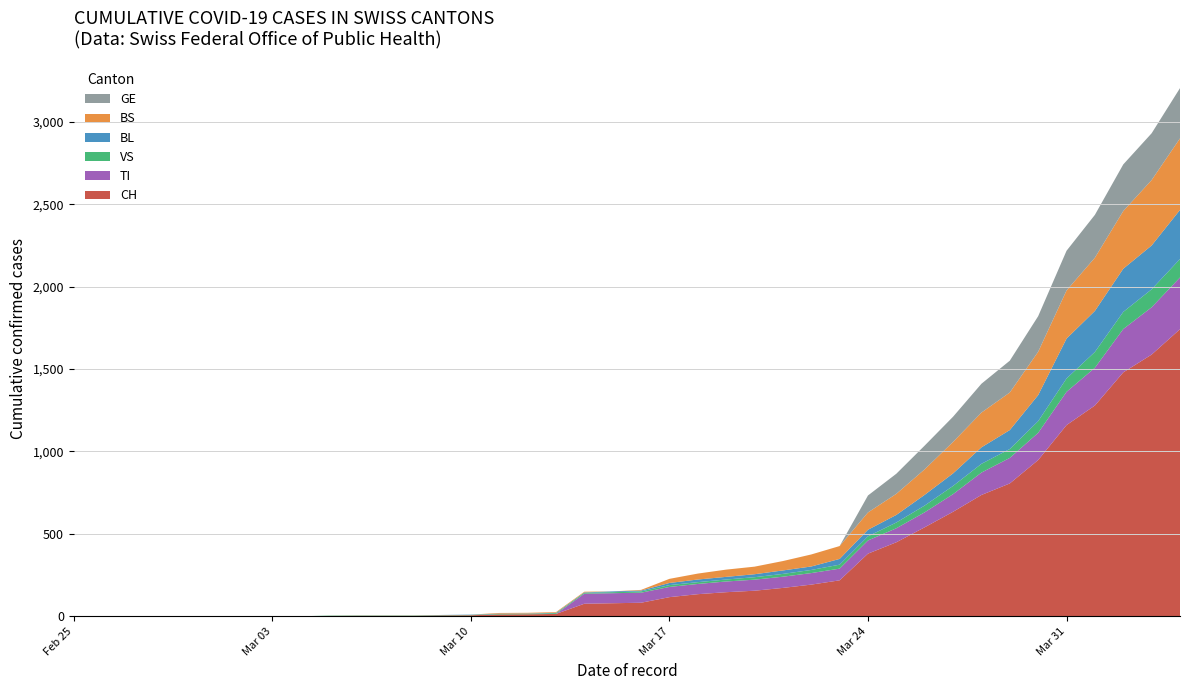

Reading left to right, extract all data points from this chart.

CH: 0=0	1=0	2=0	3=0	4=0	5=0	6=0	7=0	8=0	9=2	10=3	11=3	12=3	13=5	14=6	15=11	16=12	17=14	18=76	19=79	20=82	21=116	22=134	23=146	24=155	25=172	26=192	27=218	28=380	29=449	30=540	31=634	32=736	33=806	34=948	35=1160	36=1279	37=1480	38=1588	39=1742
TI: 0=0	1=0	2=0	3=0	4=0	5=0	6=0	7=0	8=0	9=0	10=0	11=0	12=0	13=0	14=0	15=0	16=0	17=0	18=61	19=61	20=61	21=62	22=62	23=65	24=67	25=68	26=70	27=71	28=80	29=85	30=91	31=107	32=136	33=155	34=165	35=202	36=229	37=263	38=287	39=314
VS: 0=0	1=0	2=0	3=0	4=0	5=0	6=0	7=0	8=0	9=2	10=2	11=2	12=2	13=2	14=2	15=3	16=3	17=5	18=6	19=6	20=8	21=11	22=11	23=12	24=15	25=17	26=19	27=24	28=25	29=35	30=41	31=50	32=53	33=54	34=71	35=81	36=96	37=104	38=109	39=112
BL: 0=0	1=0	2=0	3=0	4=0	5=0	6=0	7=0	8=0	9=0	10=0	11=0	12=0	13=1	14=2	15=2	16=2	17=2	18=2	19=5	20=5	21=13	22=16	23=16	24=18	25=21	26=21	27=35	28=40	29=46	30=65	31=76	32=100	33=115	34=158	35=242	36=249	37=262	38=266	39=298
BS: 0=0	1=0	2=0	3=0	4=0	5=0	6=0	7=0	8=0	9=0	10=0	11=0	12=0	13=0	14=0	15=4	16=4	17=4	18=4	19=0	20=4	21=25	22=36	23=44	24=46	25=57	26=73	27=78	28=105	29=128	30=155	31=191	32=211	33=228	34=263	35=292	36=323	37=350	38=397	39=434
GE: 0=0	1=0	2=0	3=0	4=0	5=0	6=0	7=0	8=0	9=0	10=0	11=0	12=0	13=0	14=0	15=0	16=0	17=0	18=0	19=0	20=0	21=0	22=0	23=0	24=0	25=0	26=0	27=0	28=103	29=122	30=144	31=153	32=175	33=193	34=216	35=241	36=260	37=283	38=284	39=305